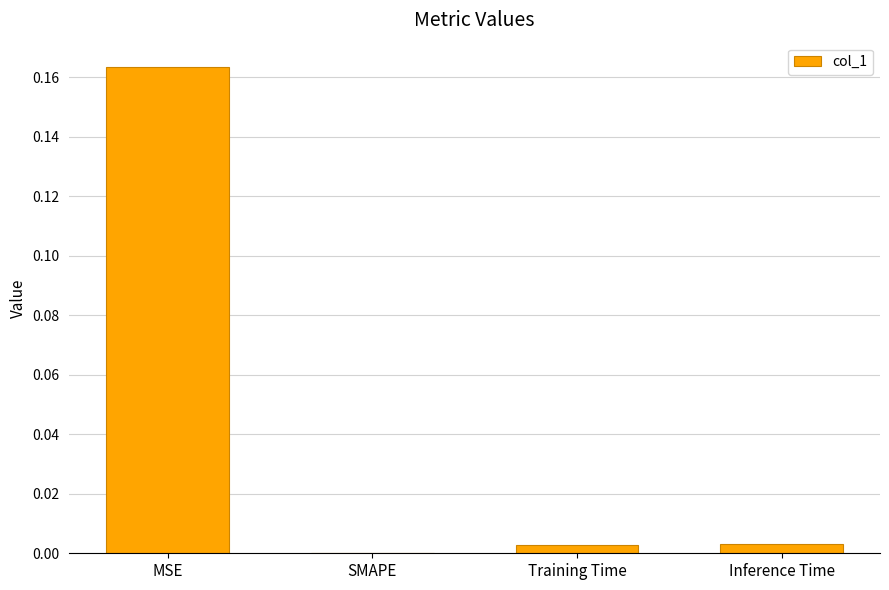

Which category has the highest value across all series?

MSE